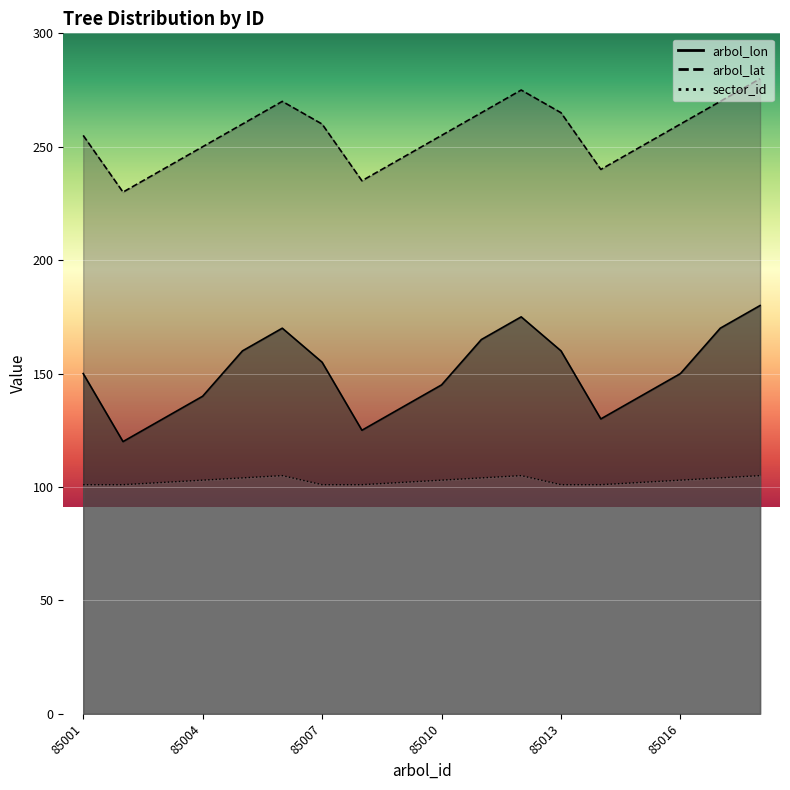

What is the spread (max minus min) of values at 85010?

152